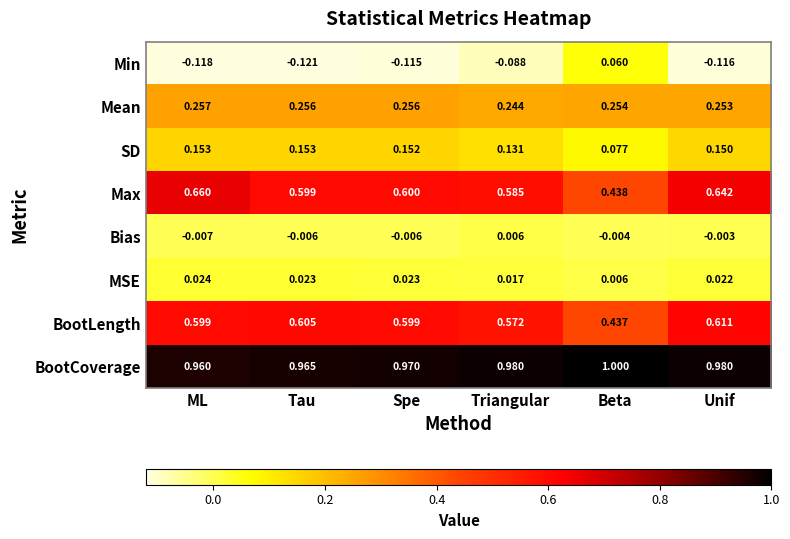

Which series has the widest spread of values?

Max